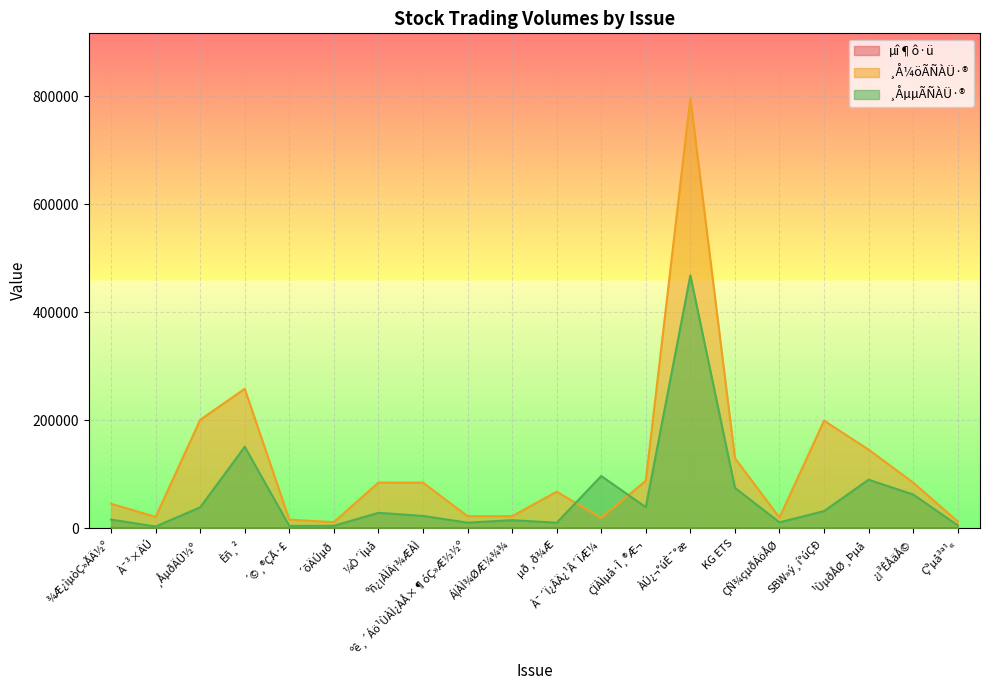

Between Èñ¸² and SBW»ý¸í°úÇÐ, which series saw the biggest shift?

¸ÅµµÃÑÀÜ·®